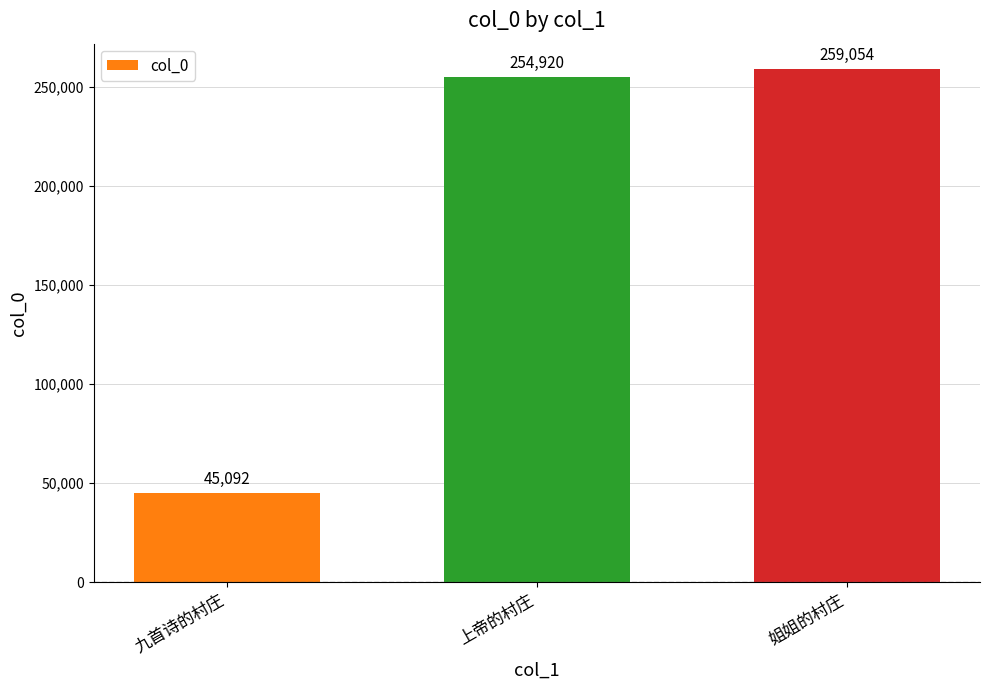

How many bars are there in total?

3